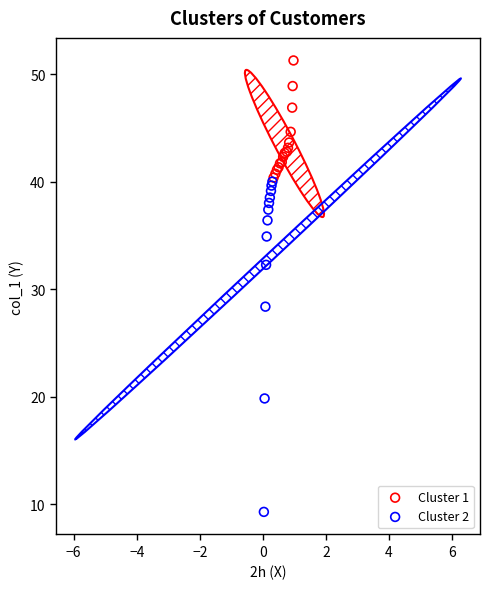

Which series has the largest Y range (max minus min)?

Cluster 2